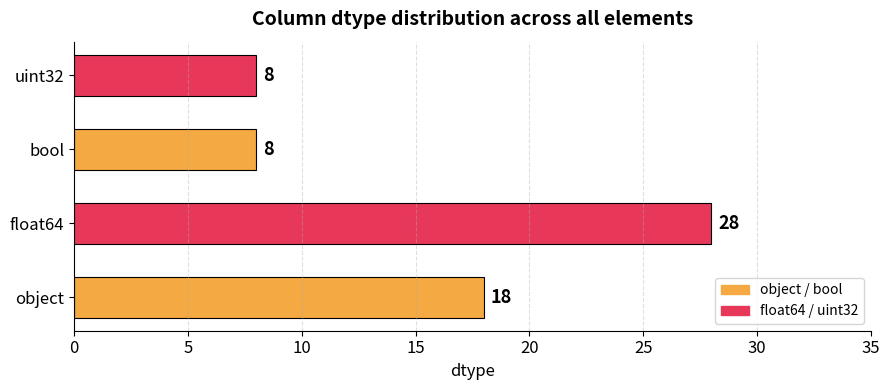

Is it true that the value at float64 is 28?

True